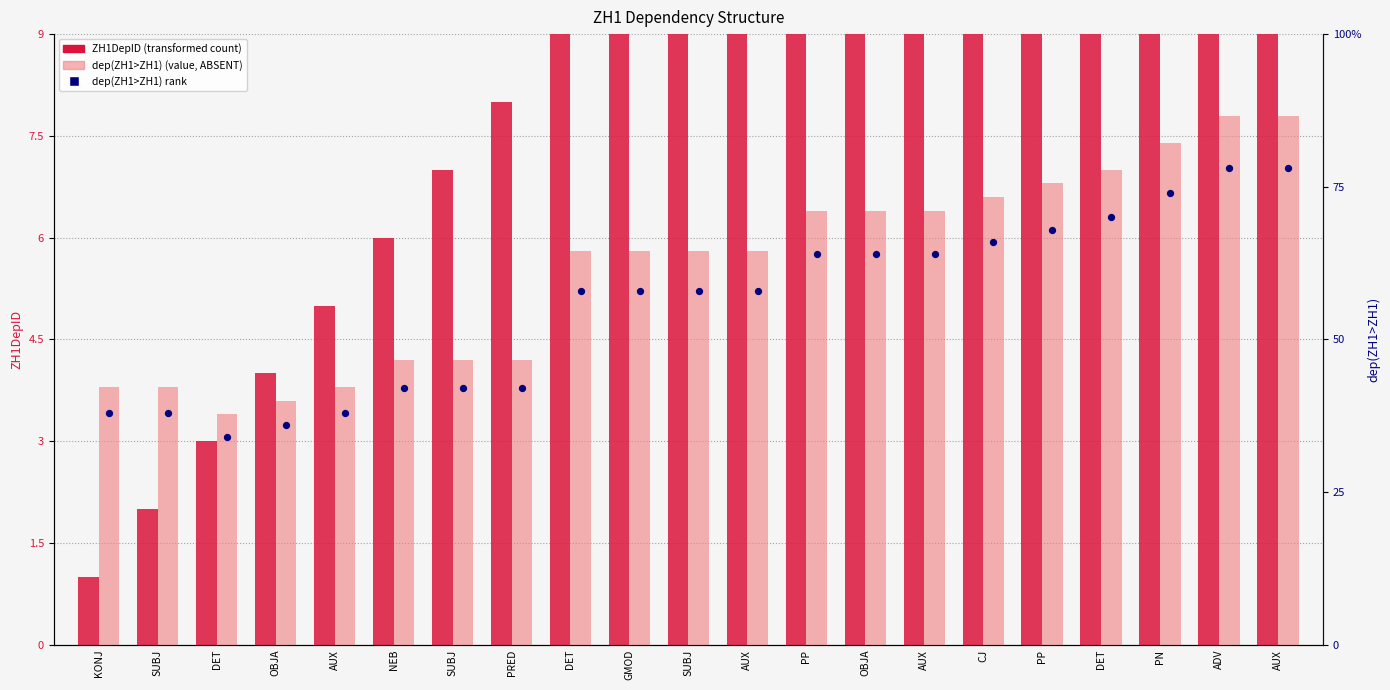

At how many categories does at least one series exceed 26?

21